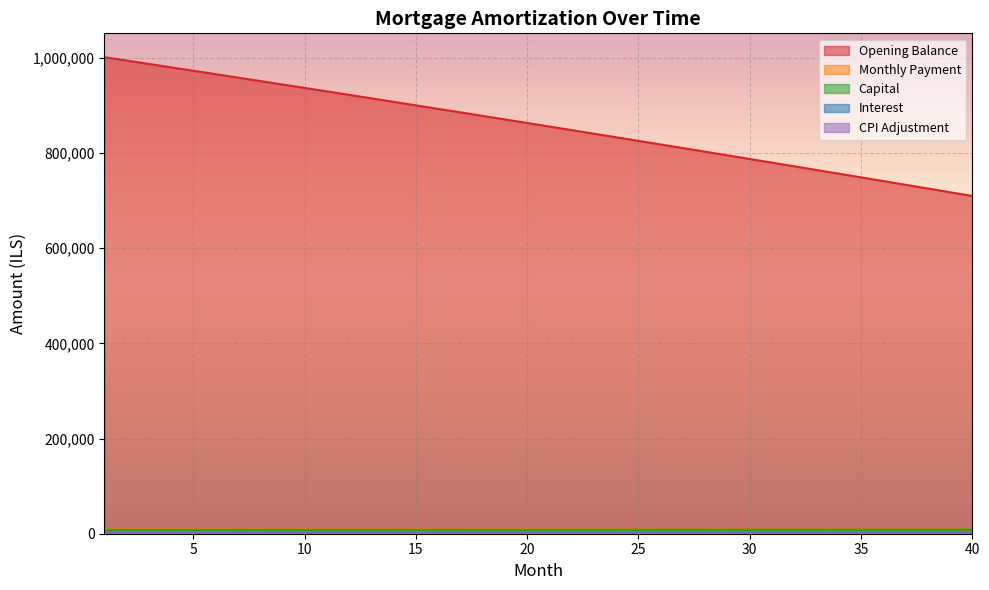

Which has a higher value, 1 or 31?

1